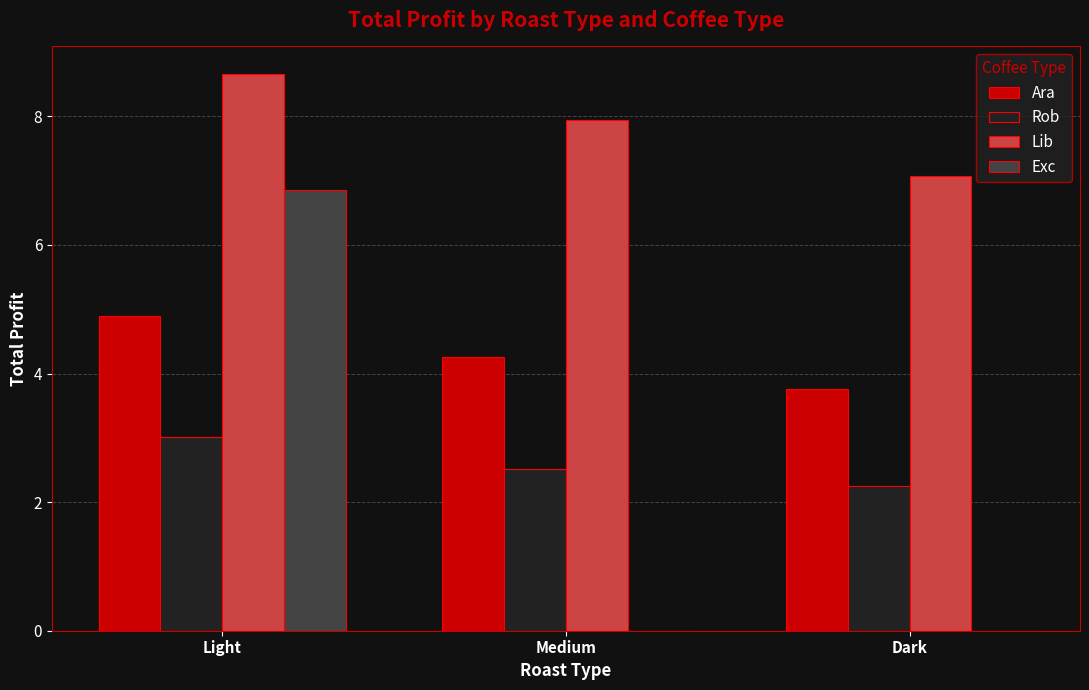

Reading left to right, list all the values displayed in this chart.

Ara: Light=4.9	Medium=4.3	Dark=3.8
Rob: Light=3.0	Medium=2.5	Dark=2.3
Lib: Light=8.7	Medium=7.9	Dark=7.1
Exc: Light=6.9	Medium=0.0	Dark=0.0